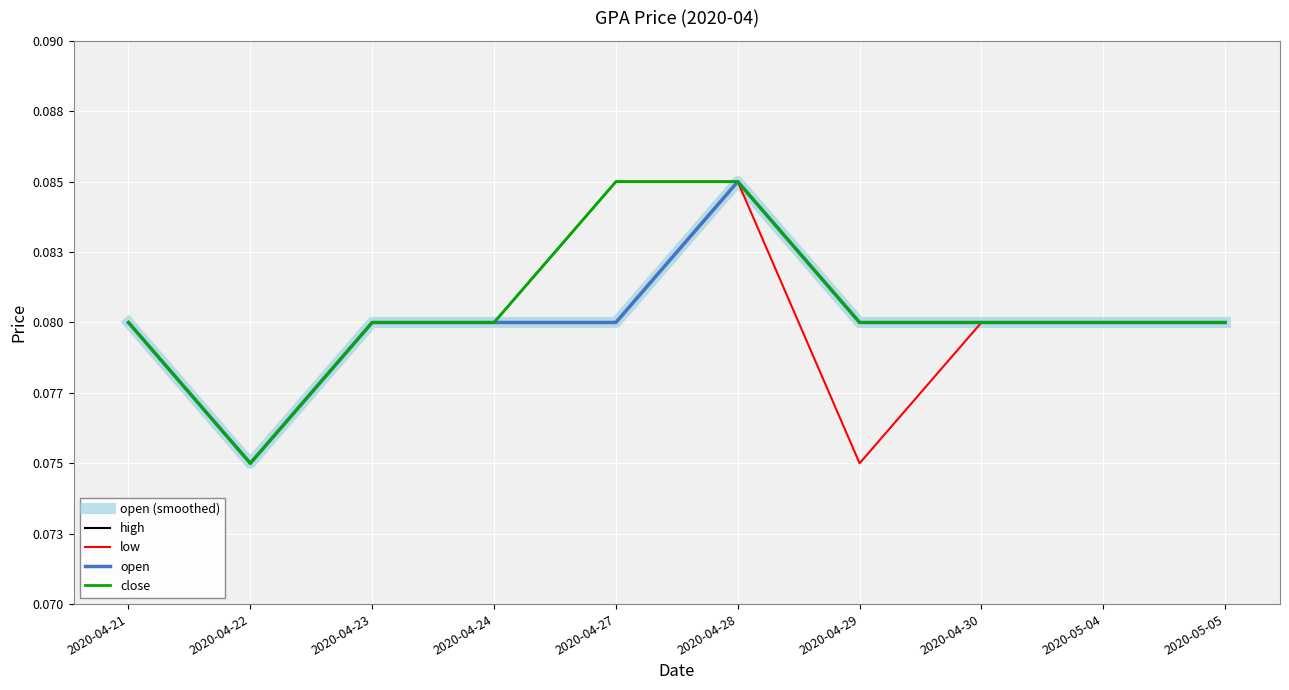

True or false: open and low intersect in this chart.

False